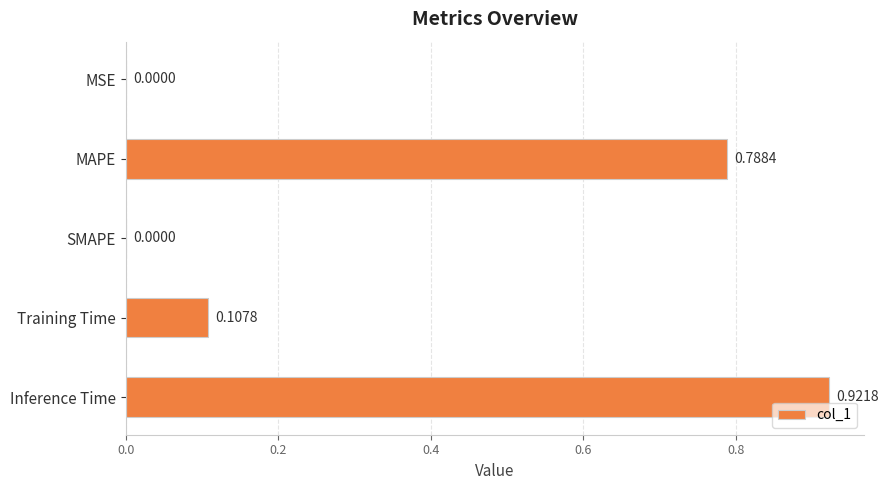

Between Training Time and Inference Time, which is larger?

Inference Time